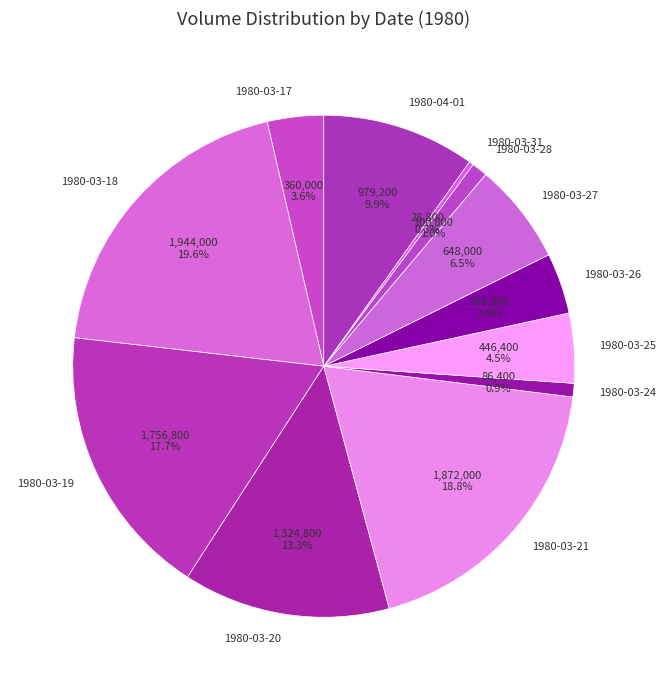

Which category has the biggest portion of the pie?

1980-03-18